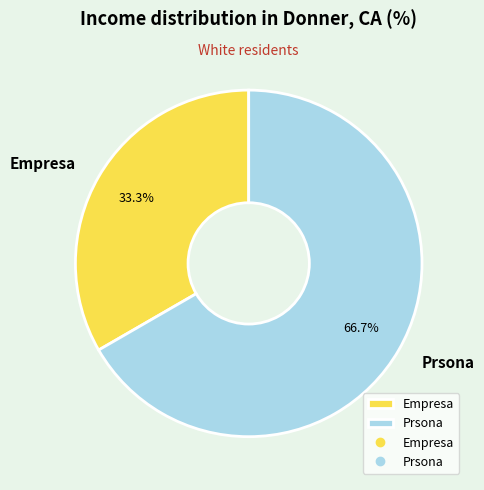

To the nearest percent, what is the difference between the largest and smallest slice percentages?

33%